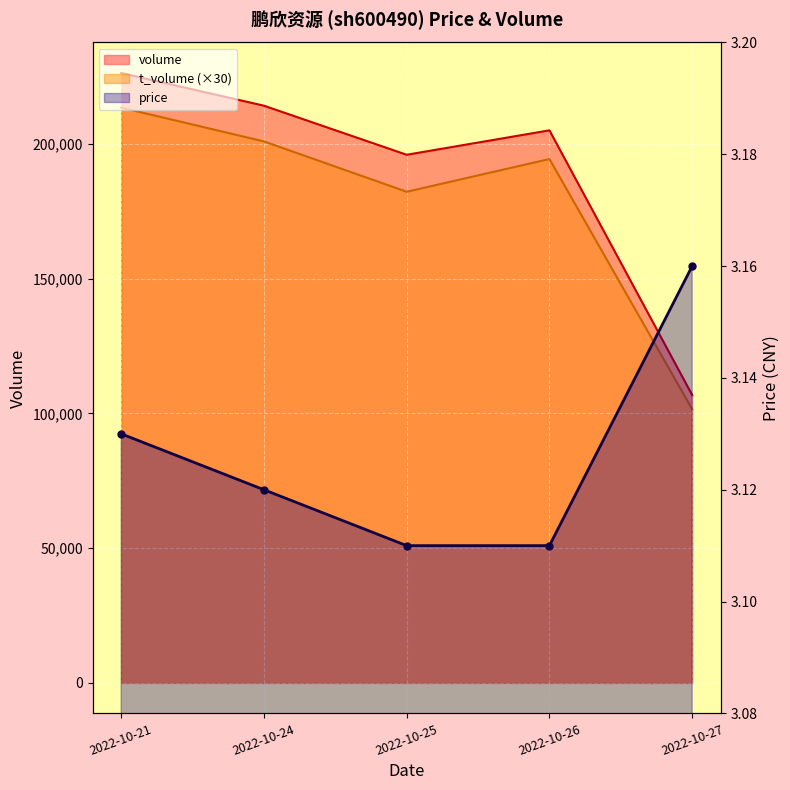

Which series has the largest range (max minus min)?

volume